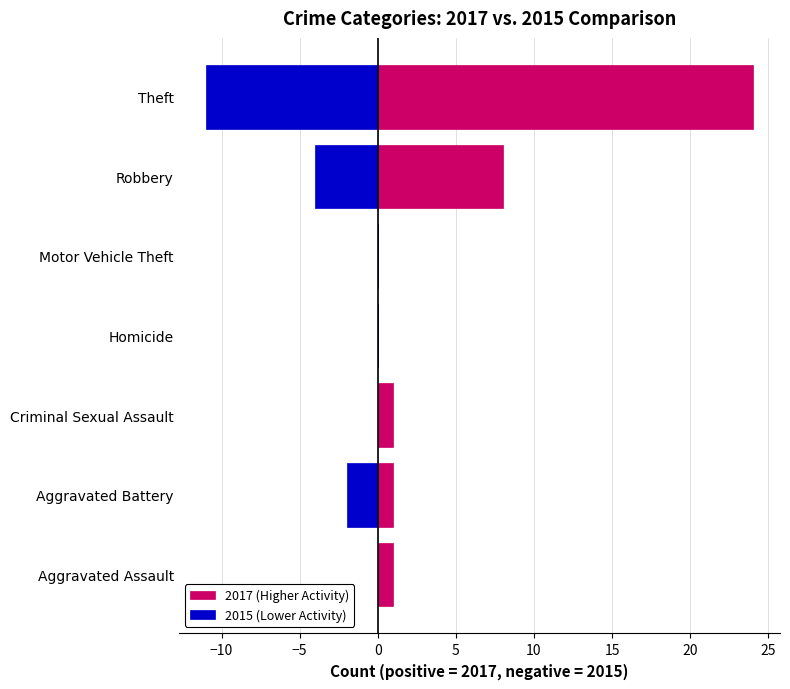

How many positive values does the 2017 (Higher Activity) series have?

5